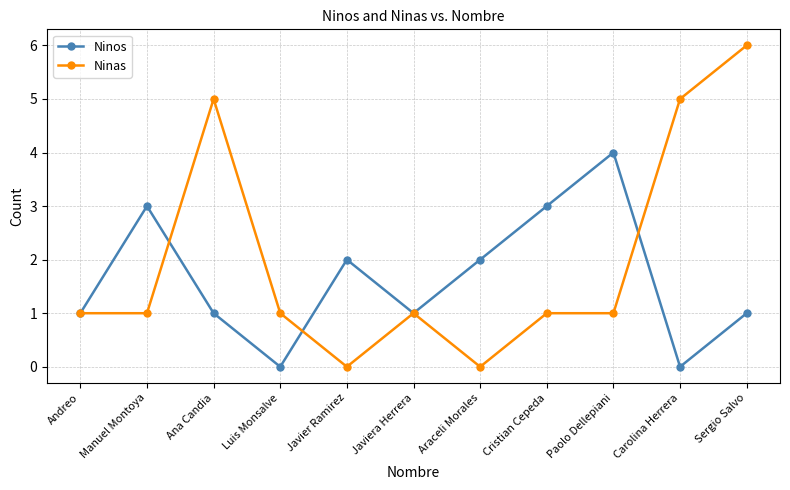

Between Javiera Herrera and Cristian Cepeda, which series saw the biggest shift?

Ninos